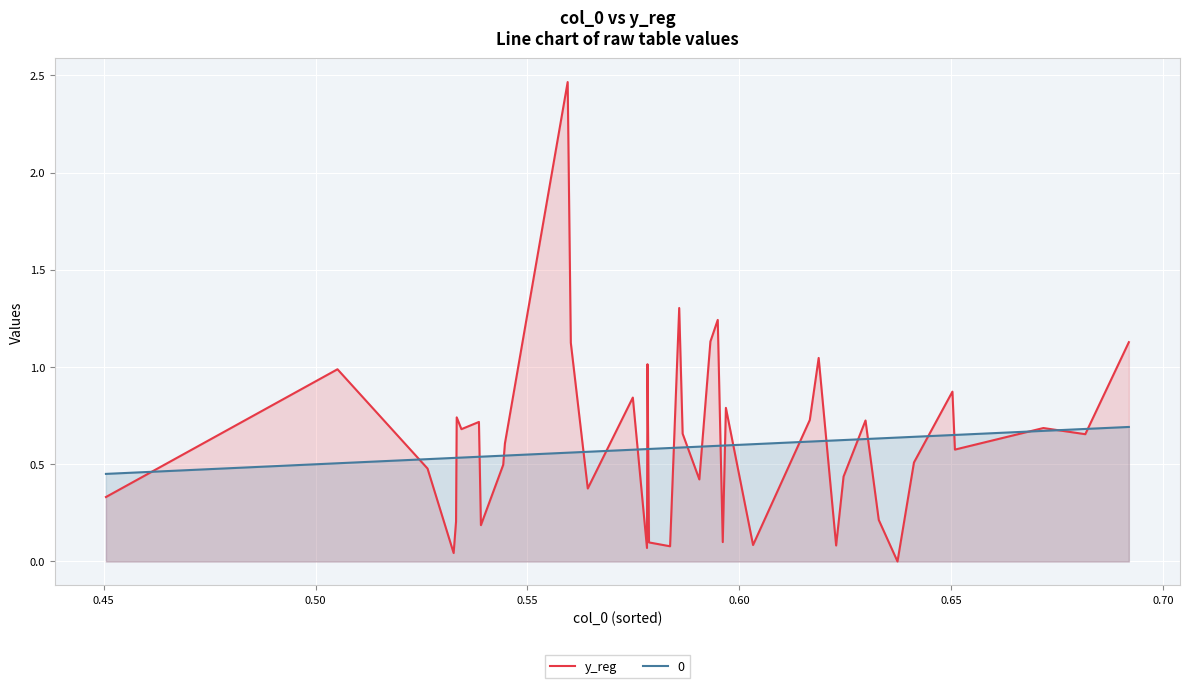

Which series has the widest spread of values?

y_reg